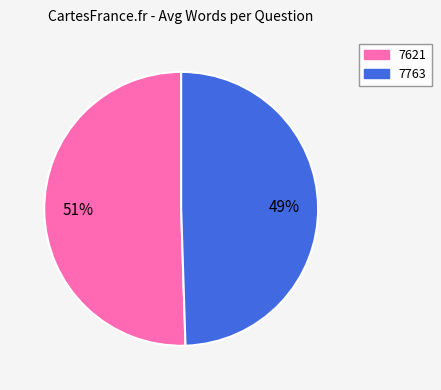

To the nearest percent, what is the average slice percentage?

50%